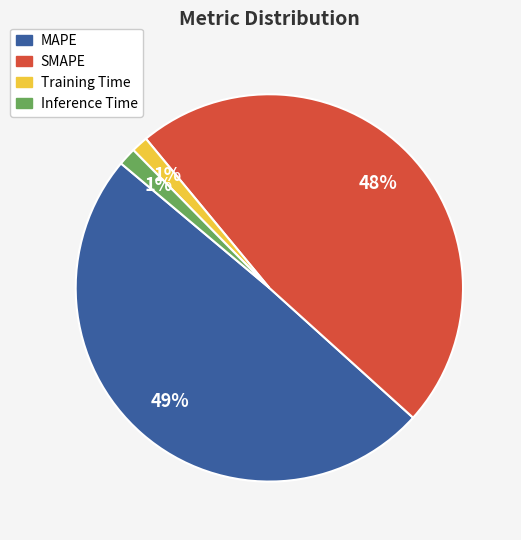

To the nearest percent, what is the average slice percentage?

25%